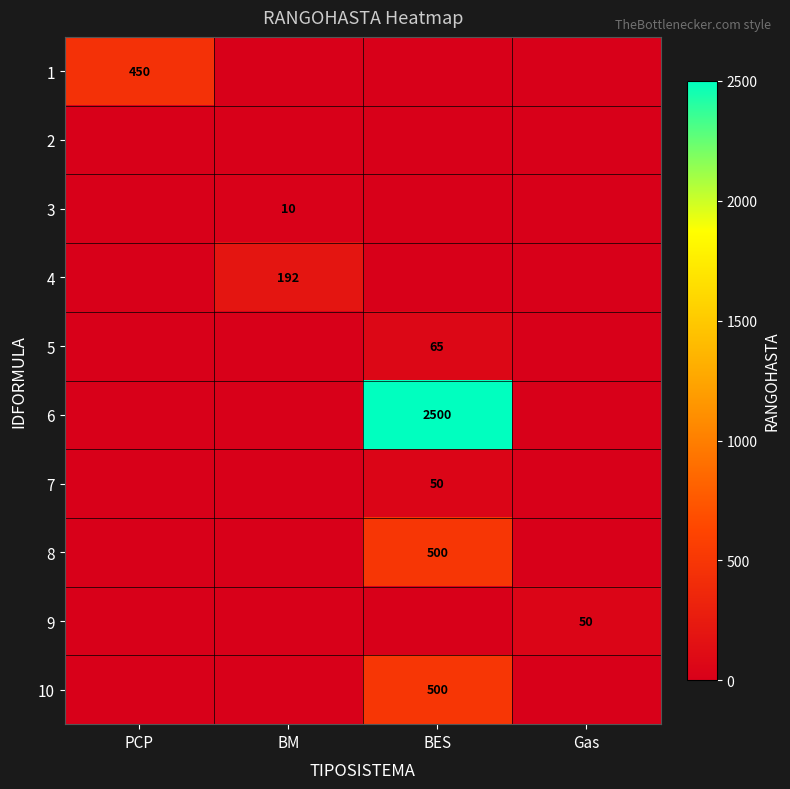

How many 7 values are between 0 and 50?

4